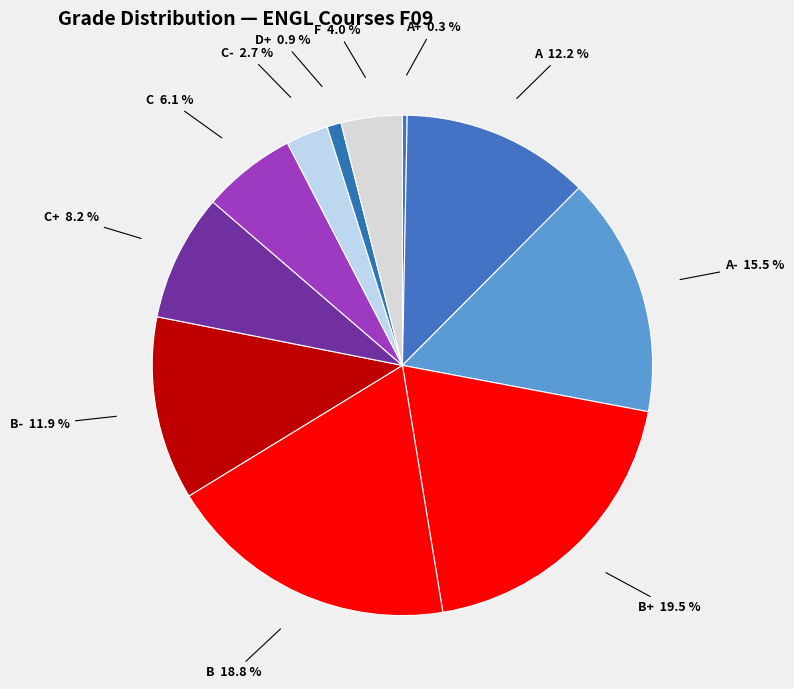

Approximately how many times larger is the value at B+ compared to A-?

1.3